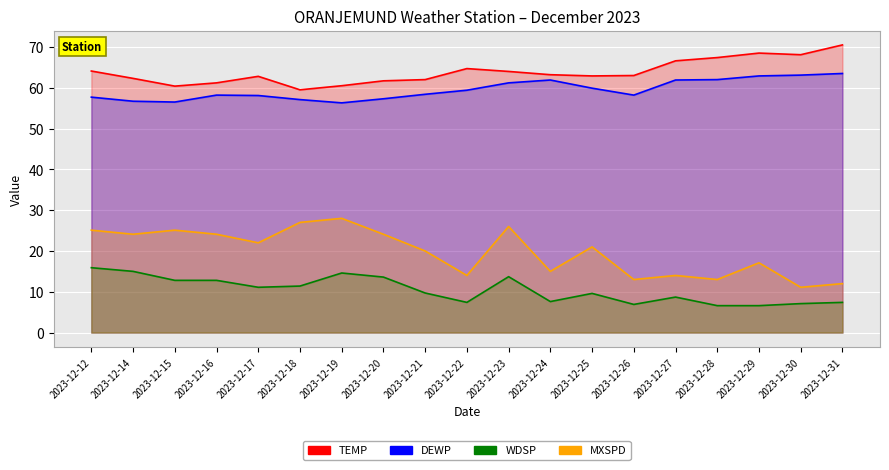

Reading right to left, what are all the values shown in this chart?

TEMP: 2023-12-31=70.5	2023-12-30=68.1	2023-12-29=68.5	2023-12-28=67.4	2023-12-27=66.6	2023-12-26=63.0	2023-12-25=62.9	2023-12-24=63.2	2023-12-23=64.0	2023-12-22=64.7	2023-12-21=62.0	2023-12-20=61.7	2023-12-19=60.5	2023-12-18=59.5	2023-12-17=62.8	2023-12-16=61.2	2023-12-15=60.4	2023-12-14=62.3	2023-12-12=64.1
DEWP: 2023-12-31=63.5	2023-12-30=63.1	2023-12-29=62.9	2023-12-28=62.0	2023-12-27=61.9	2023-12-26=58.2	2023-12-25=59.9	2023-12-24=61.9	2023-12-23=61.2	2023-12-22=59.4	2023-12-21=58.4	2023-12-20=57.3	2023-12-19=56.3	2023-12-18=57.1	2023-12-17=58.1	2023-12-16=58.2	2023-12-15=56.5	2023-12-14=56.7	2023-12-12=57.7
WDSP: 2023-12-31=7.4	2023-12-30=7.1	2023-12-29=6.6	2023-12-28=6.6	2023-12-27=8.7	2023-12-26=6.9	2023-12-25=9.6	2023-12-24=7.6	2023-12-23=13.7	2023-12-22=7.4	2023-12-21=9.7	2023-12-20=13.6	2023-12-19=14.6	2023-12-18=11.4	2023-12-17=11.1	2023-12-16=12.8	2023-12-15=12.8	2023-12-14=15.0	2023-12-12=15.9
MXSPD: 2023-12-31=12.0	2023-12-30=11.1	2023-12-29=17.1	2023-12-28=13.0	2023-12-27=14.0	2023-12-26=13.0	2023-12-25=21.0	2023-12-24=15.0	2023-12-23=26.0	2023-12-22=14.0	2023-12-21=20.0	2023-12-20=24.1	2023-12-19=28.0	2023-12-18=27.0	2023-12-17=22.0	2023-12-16=24.1	2023-12-15=25.1	2023-12-14=24.1	2023-12-12=25.1